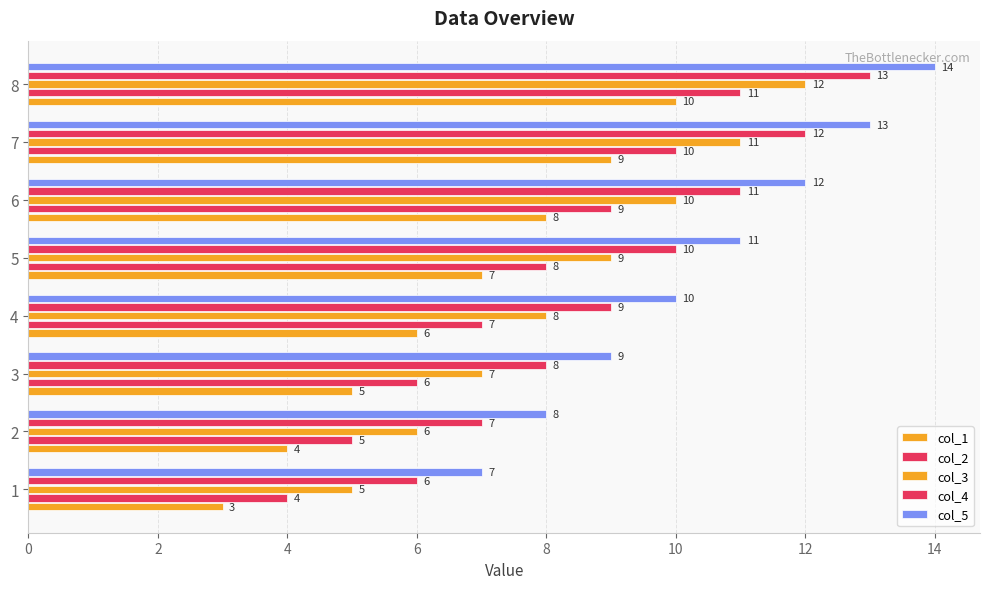

Reading left to right, extract all data points from this chart.

col_1: 3	4	5	6	7	8	9	10
col_2: 4	5	6	7	8	9	10	11
col_3: 5	6	7	8	9	10	11	12
col_4: 6	7	8	9	10	11	12	13
col_5: 7	8	9	10	11	12	13	14